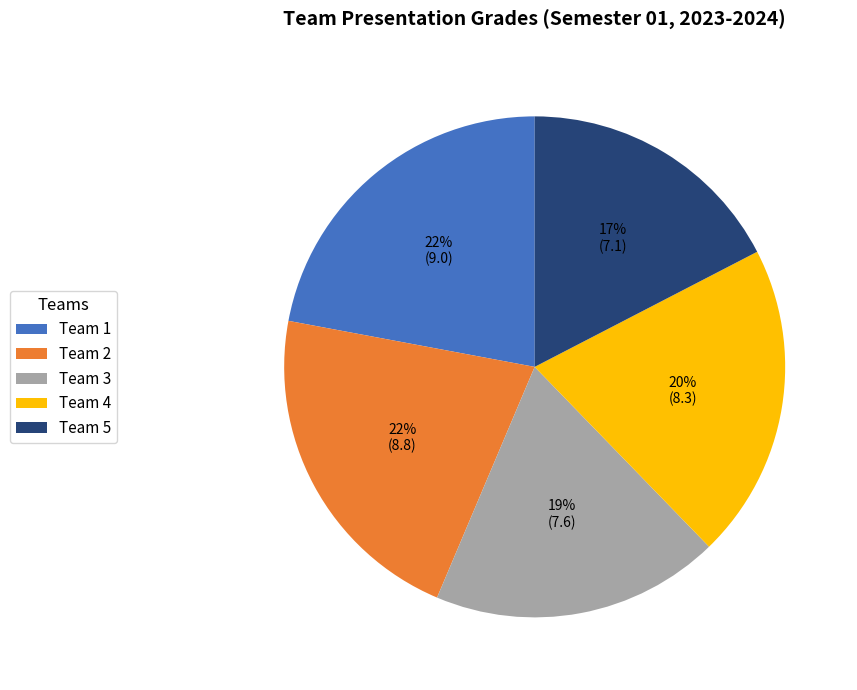

Is there any slice that represents more than half of the pie?

No